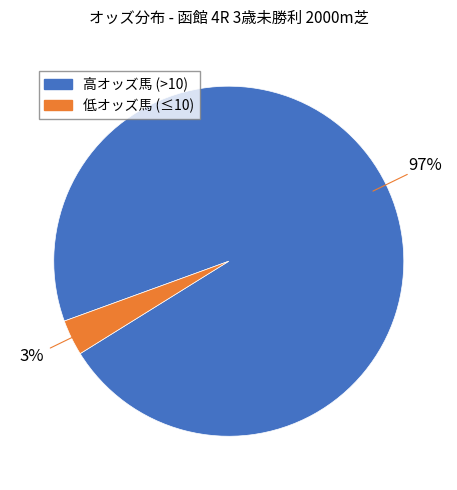

To the nearest percent, what is the average slice percentage?

50%